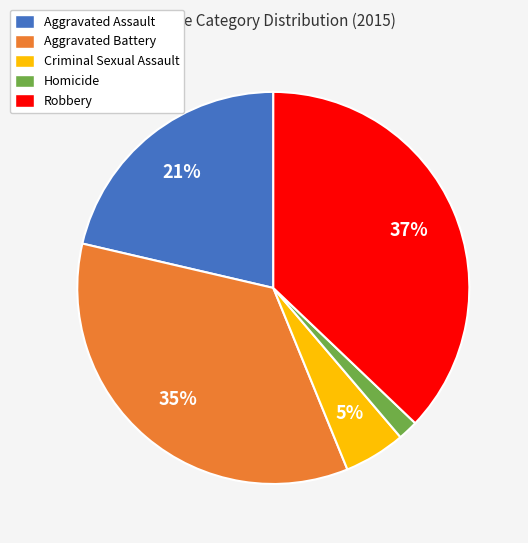

Between Criminal Sexual Assault and Robbery, which is larger?

Robbery